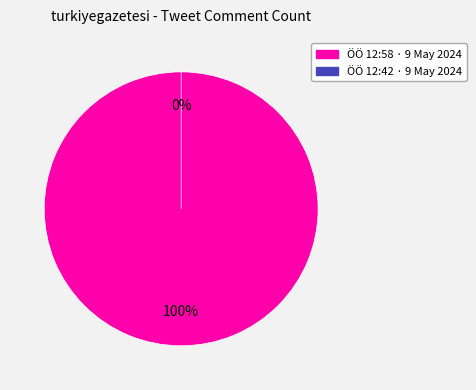

How much of the chart is everything except ÖÖ 12:42 · 9 May 2024?

100.0%